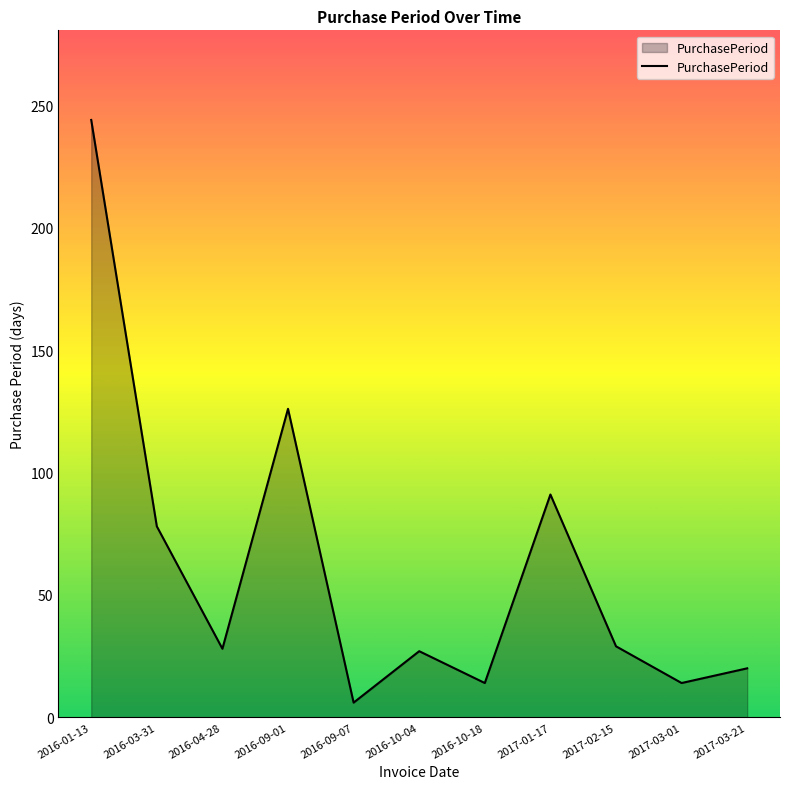

What is the average value?

62